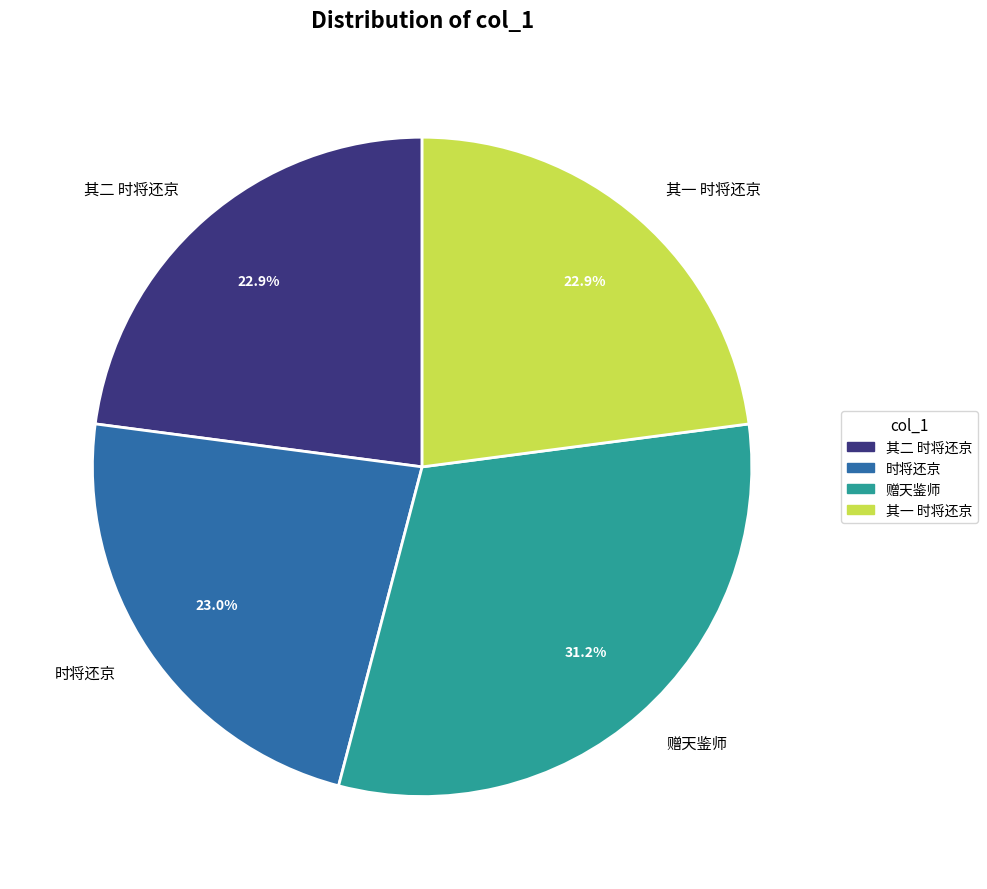

What is the largest slice in the pie chart?

赠天鉴师